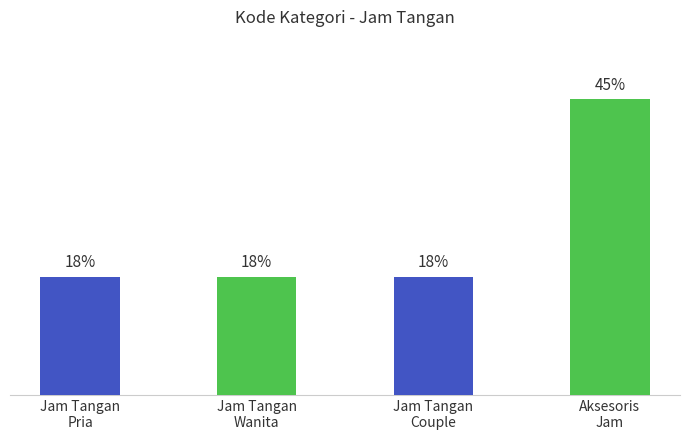

Does the chart contain stacked bars?

No